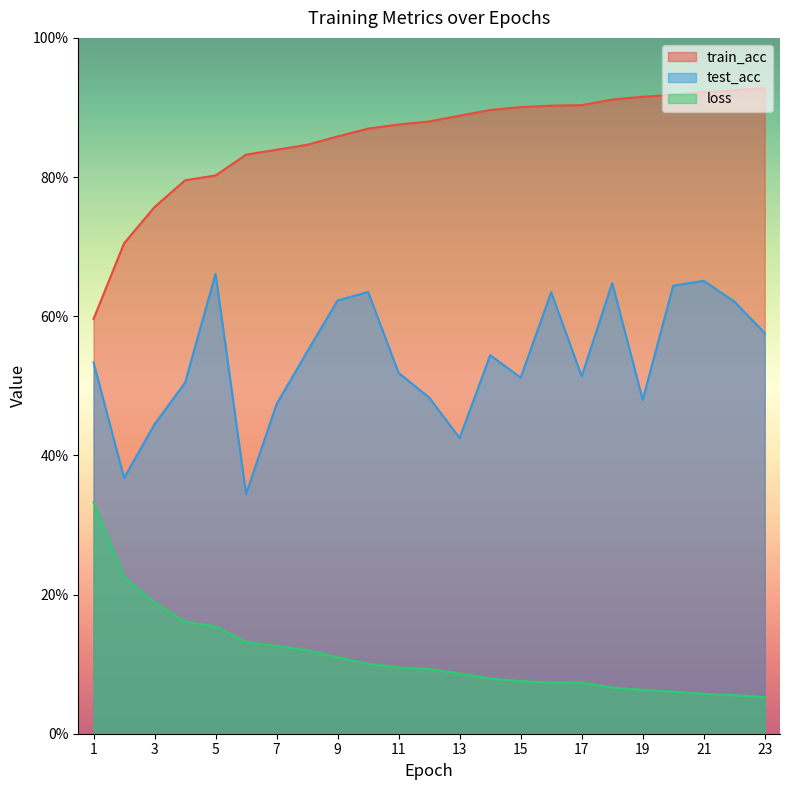

What is the maximum value shown in the chart?

0.9